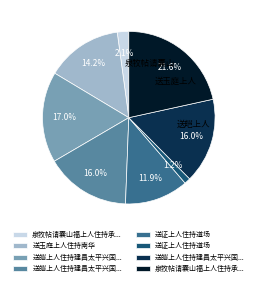

Is there a majority slice in this chart?

No